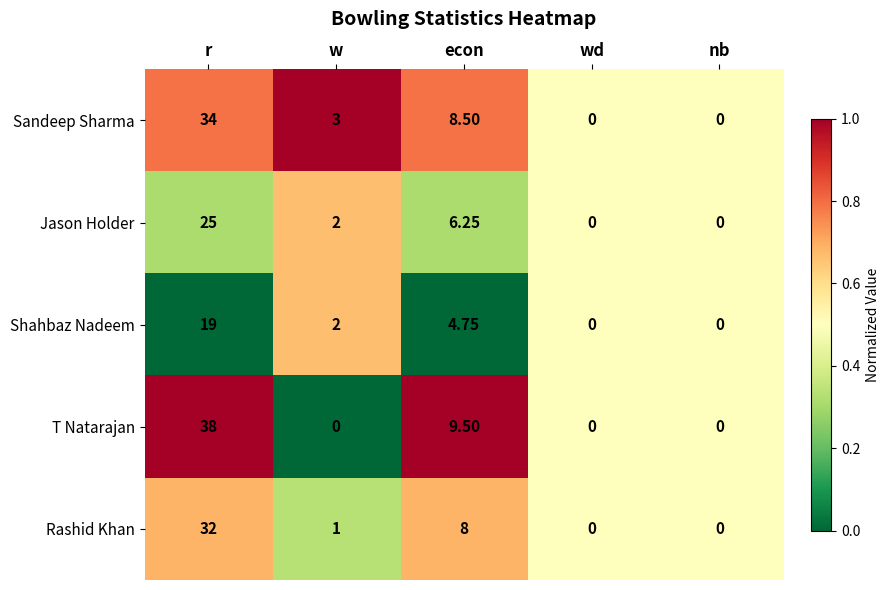

At which category is the sum across all series the highest?

r